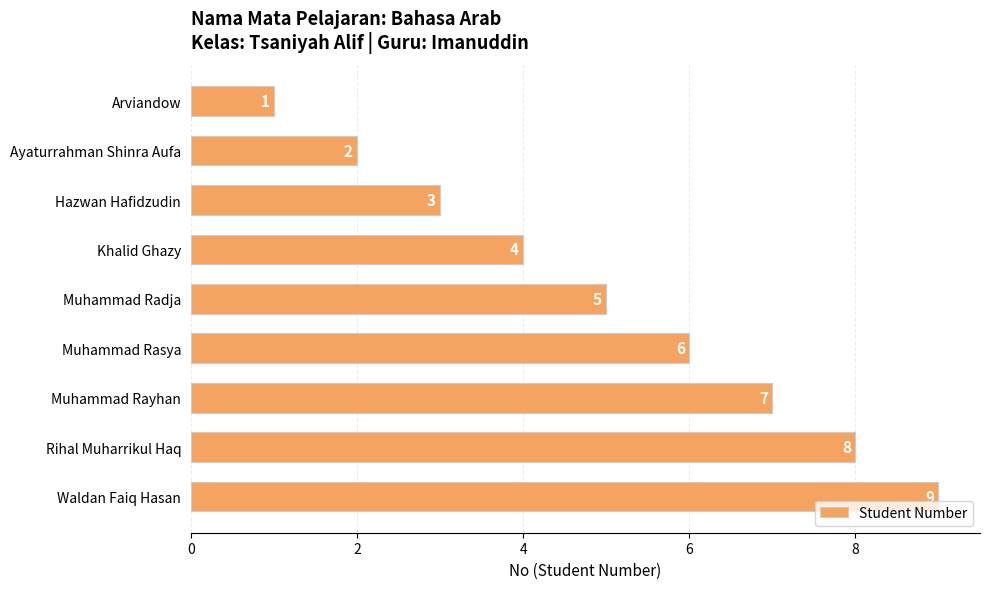

What is the difference between the second highest and minimum values?

7